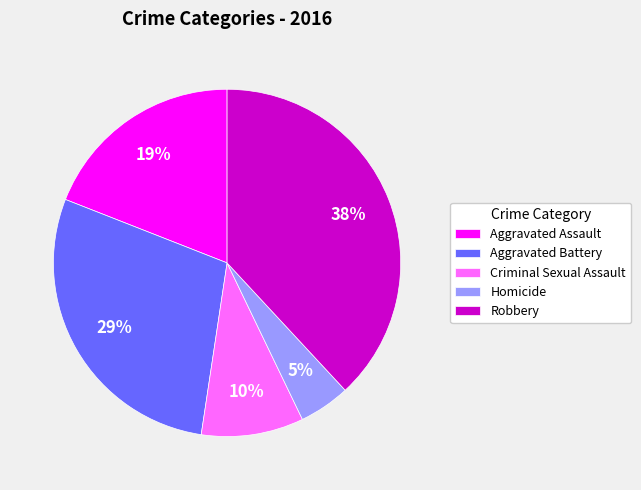

What is the smallest slice in the pie chart?

Homicide